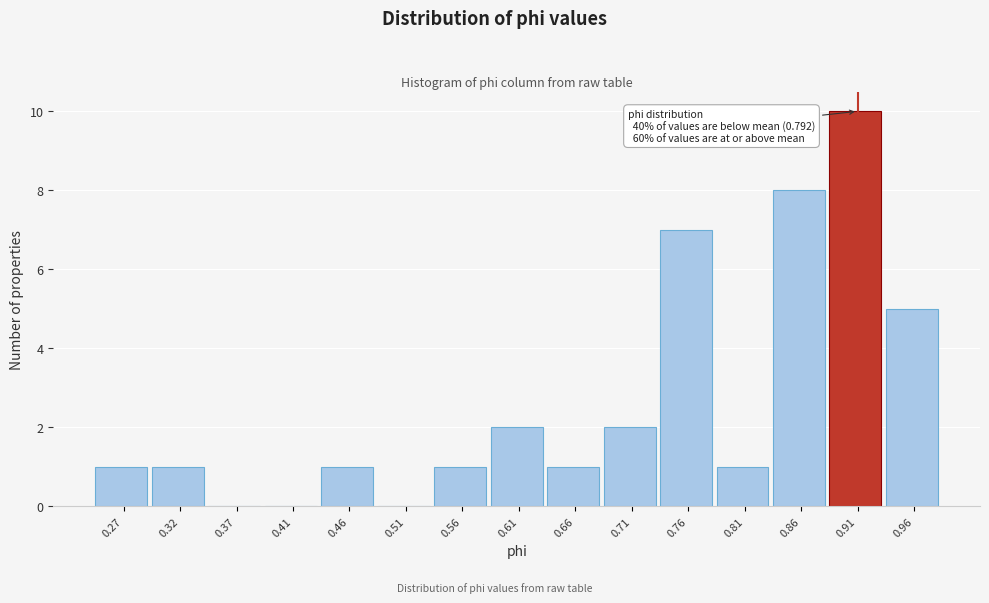

Over which range of the x-axis is the bar tallest?

0.885 to 0.930